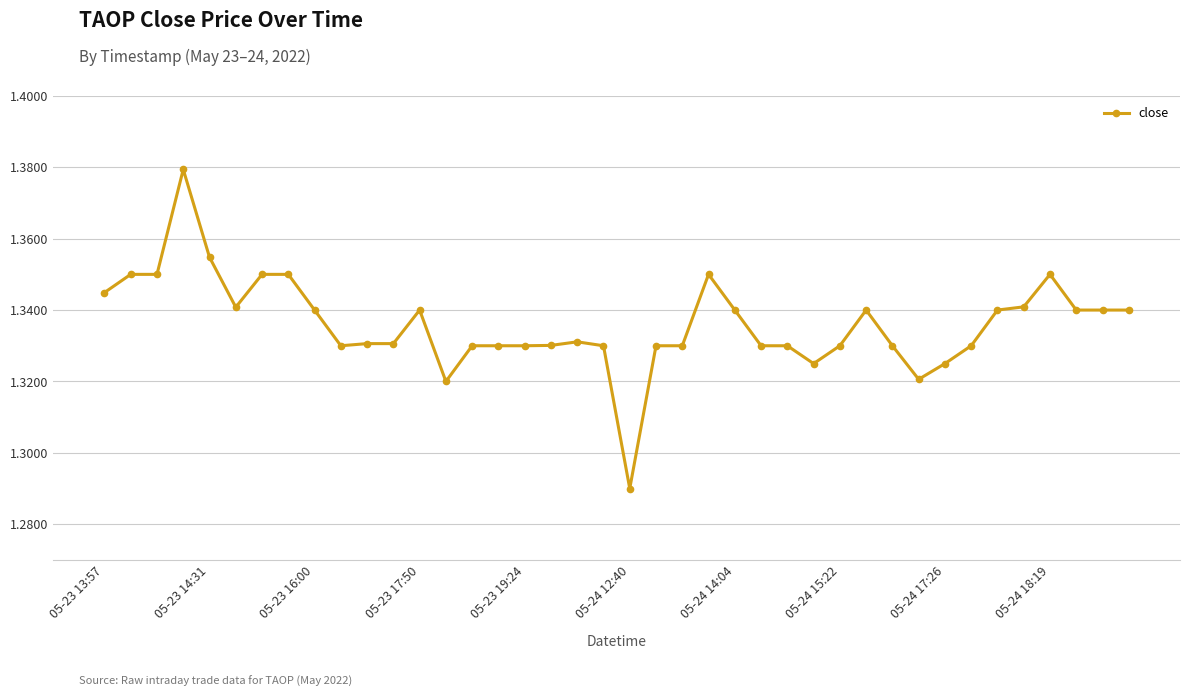

True or false: there are more than 2 points higher than both neighbors.

True